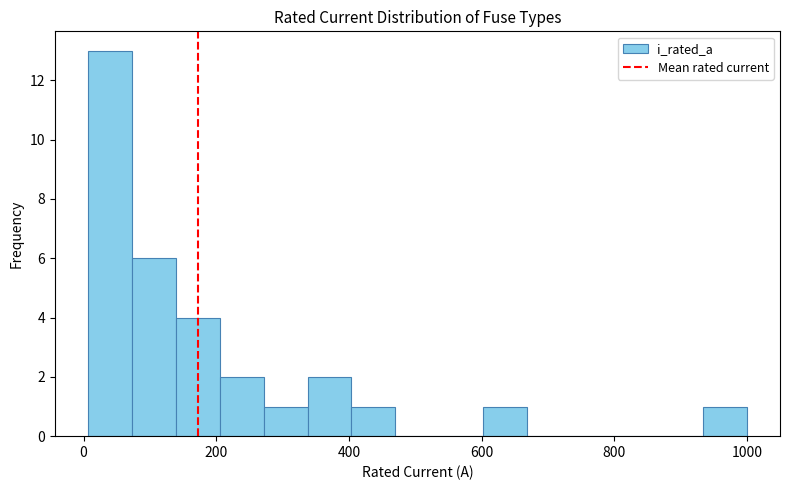

Around what value on the x-axis is the tallest bar? Give the approximate position of its centre, as read against the axis.

40